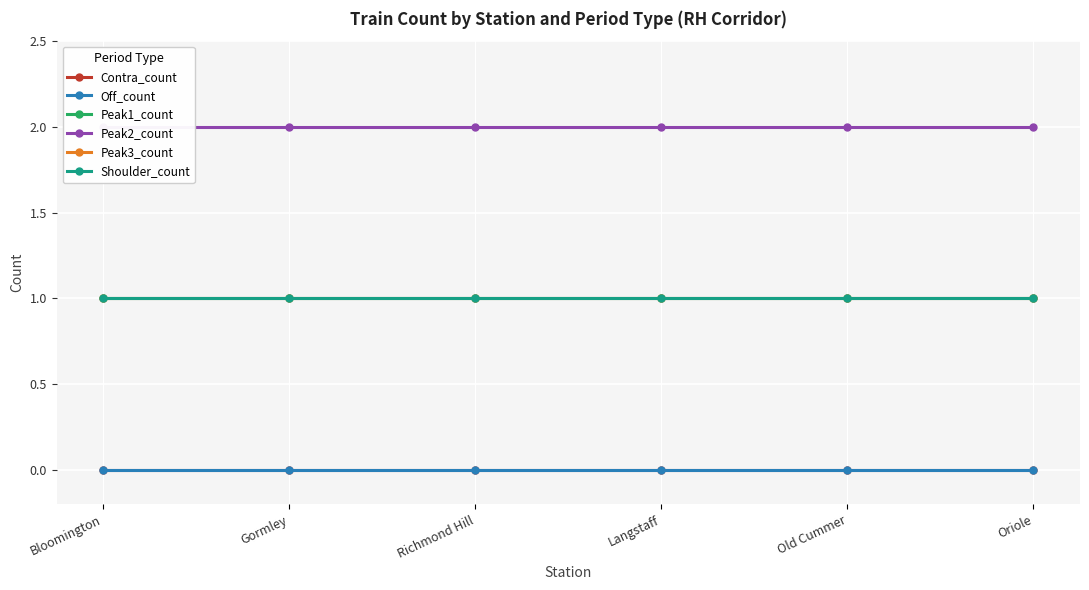

What is the average value of the Peak1_count series?

1